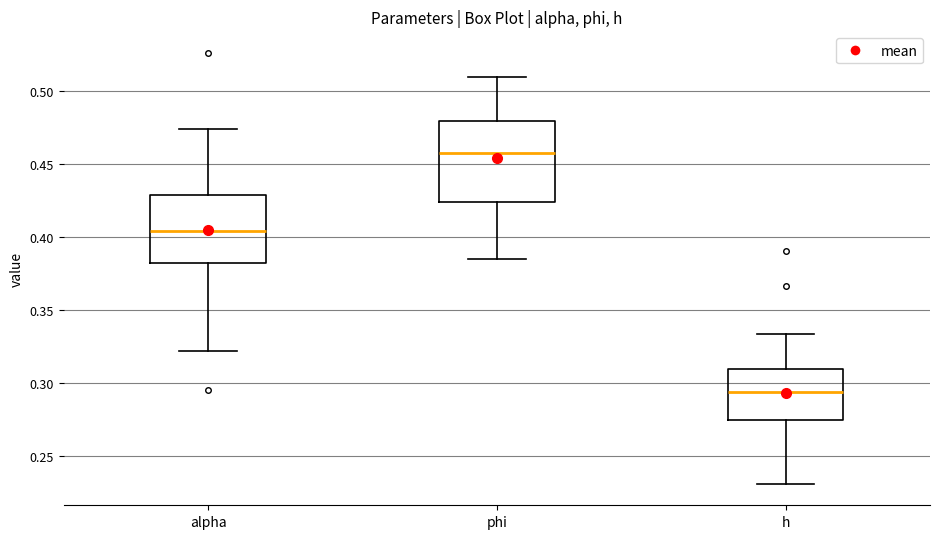

Where is the lower edge of the box for alpha on the y-axis? The values are not printed on the chart, so give them approximately, as read against the axis.

0.380